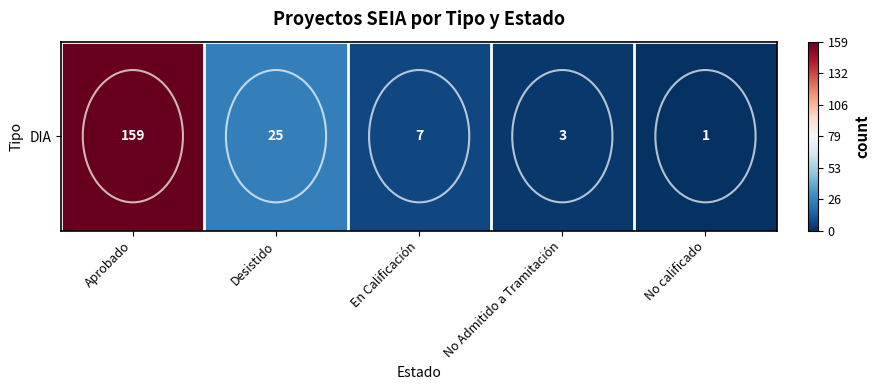

Reading right to left, extract all data points from this chart.

1	3	7	25	159